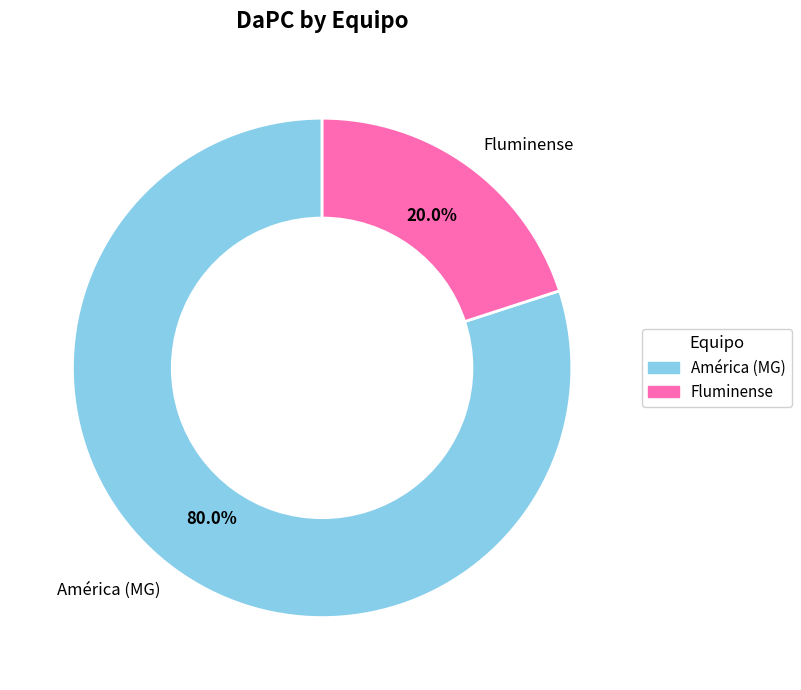

To the nearest percent, what is the difference between the América (MG) and Fluminense slice percentages?

60%